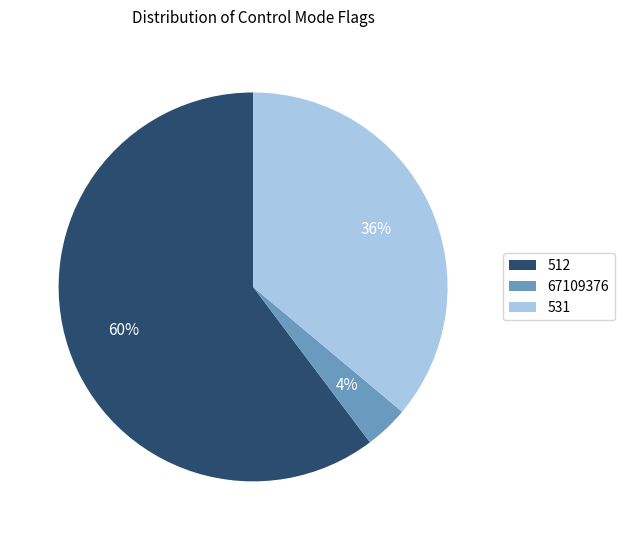

Does 512 represent more than half of the total?

Yes